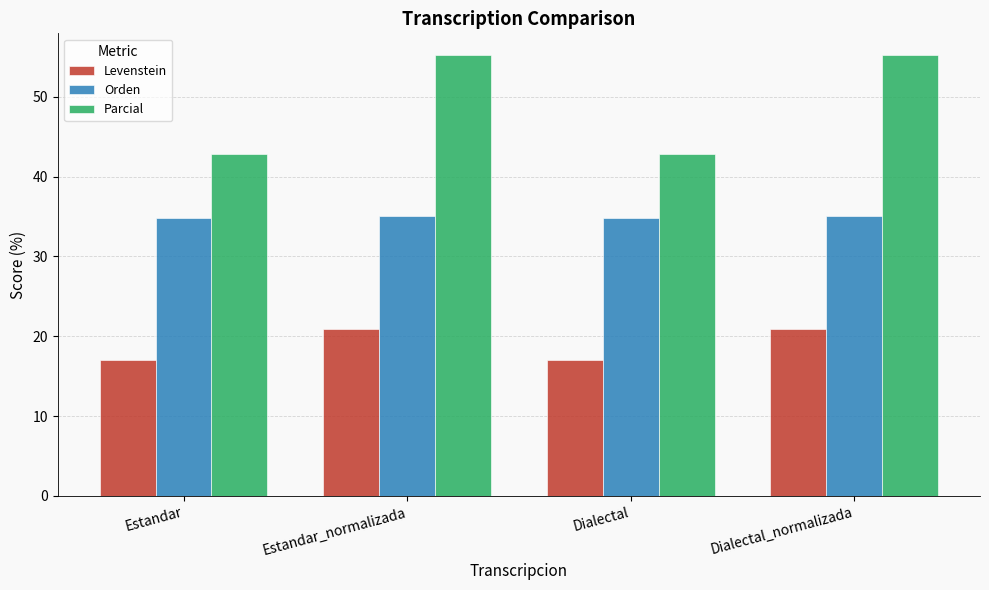

At how many categories does at least one series exceed 37?

4